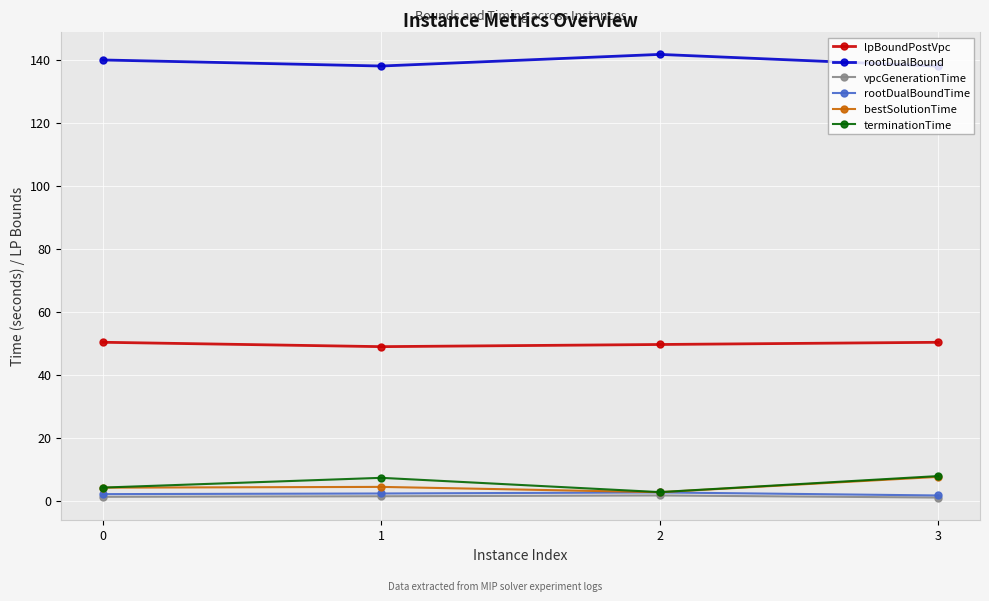

True or false: rootDualBound has a value of 55.2 at 0.

False